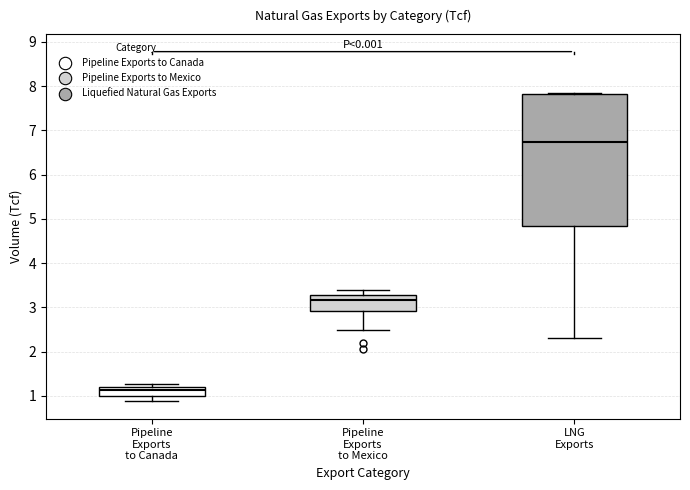

Comparing the boxes themselves (not the whiskers), which one is the tallest?

LNG Exports